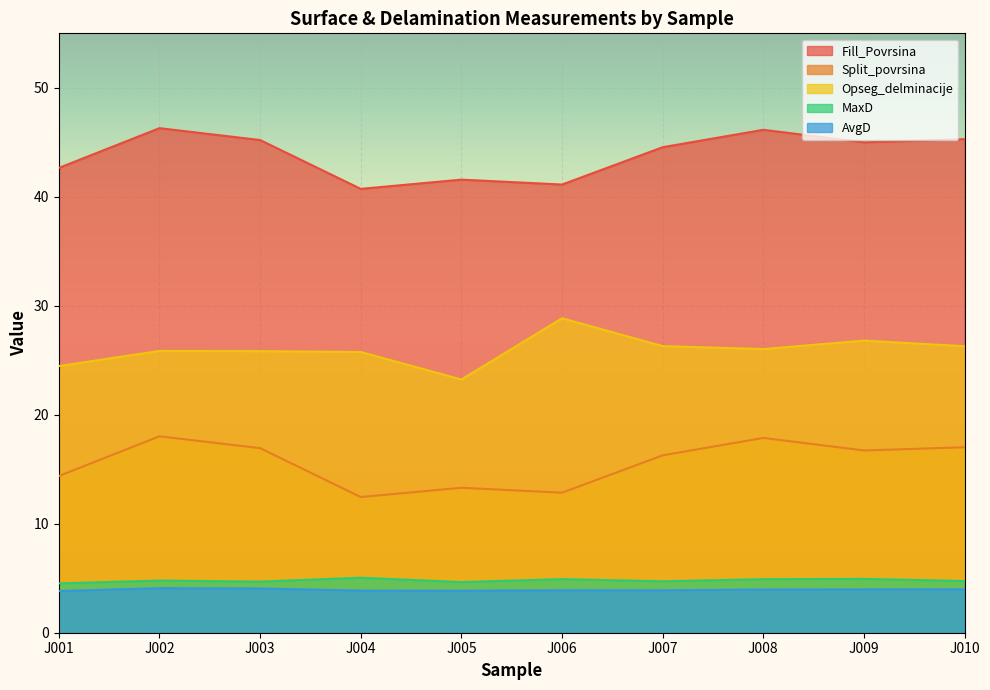

True or false: Split_povrsina and AvgD cross at least once.

False